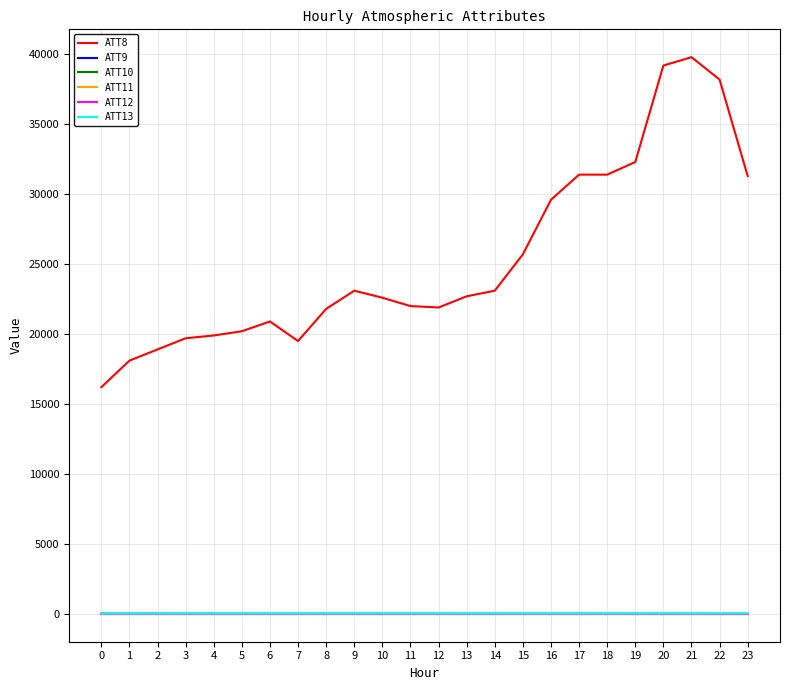

Is the value of ATT8 at 10 greater than the value of ATT12 at 13?

Yes